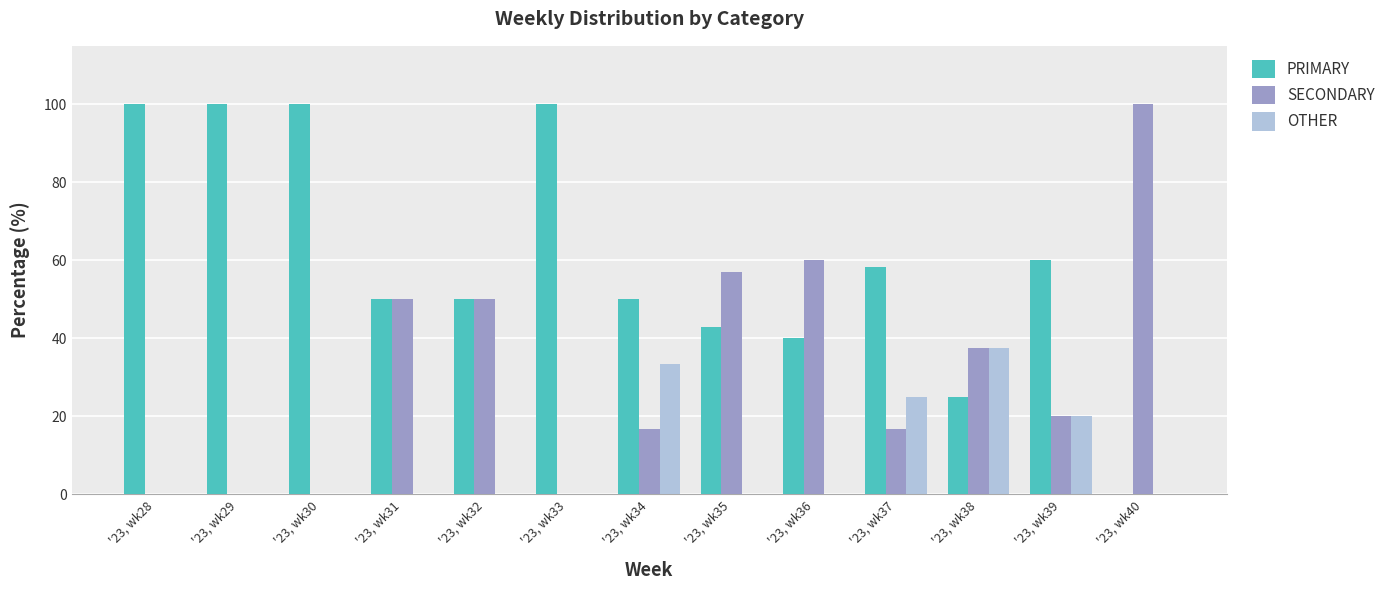

Reading right to left, transcribe all the data shown in this chart.

PRIMARY: '23, wk40=0.0	'23, wk39=60.0	'23, wk38=25.0	'23, wk37=58.3	'23, wk36=40.0	'23, wk35=42.9	'23, wk34=50.0	'23, wk33=100.0	'23, wk32=50.0	'23, wk31=50.0	'23, wk30=100.0	'23, wk29=100.0	'23, wk28=100.0
SECONDARY: '23, wk40=100.0	'23, wk39=20.0	'23, wk38=37.5	'23, wk37=16.7	'23, wk36=60.0	'23, wk35=57.1	'23, wk34=16.7	'23, wk33=0.0	'23, wk32=50.0	'23, wk31=50.0	'23, wk30=0.0	'23, wk29=0.0	'23, wk28=0.0
OTHER: '23, wk40=0.0	'23, wk39=20.0	'23, wk38=37.5	'23, wk37=25.0	'23, wk36=0.0	'23, wk35=0.0	'23, wk34=33.3	'23, wk33=0.0	'23, wk32=0.0	'23, wk31=0.0	'23, wk30=0.0	'23, wk29=0.0	'23, wk28=0.0